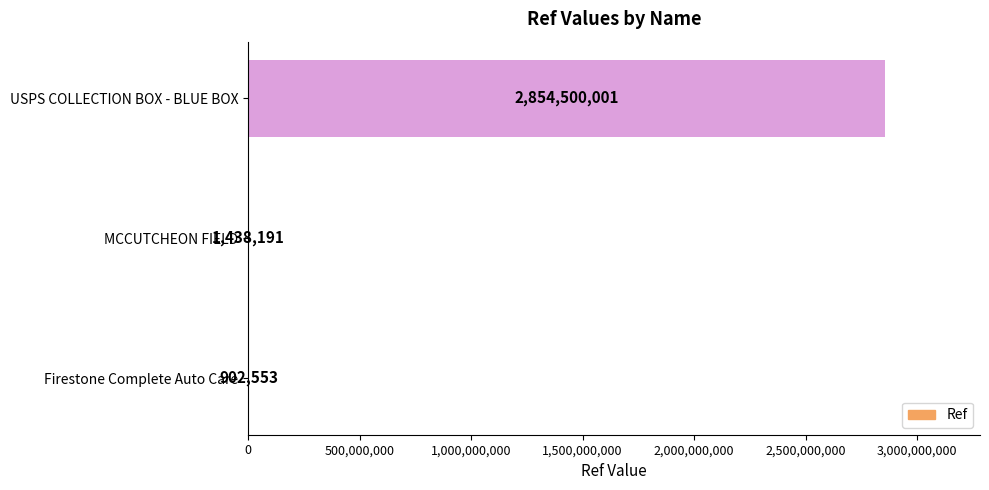

Is it true that the value at USPS COLLECTION BOX - BLUE BOX is 2854500001?

True